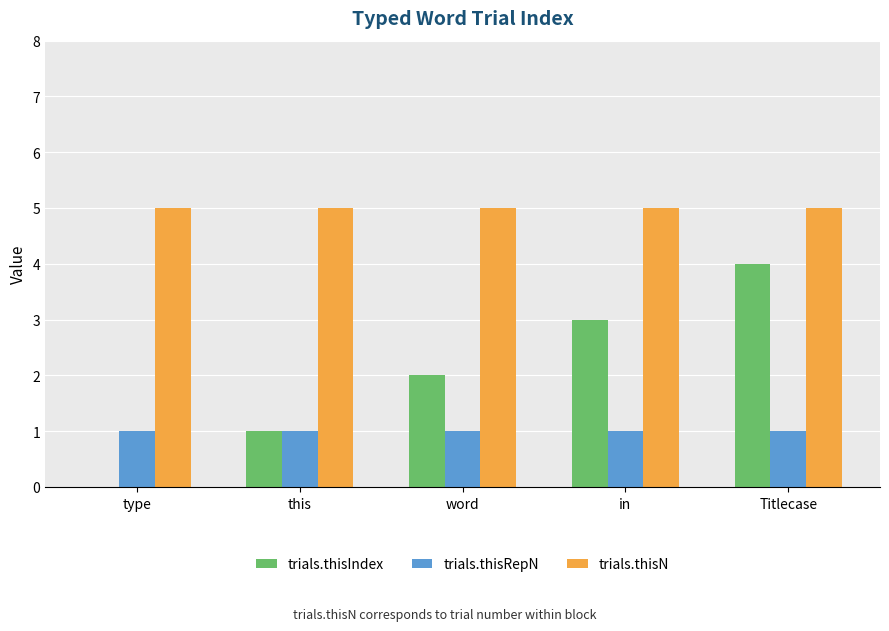

Which series has the largest total across all categories?

trials.thisN